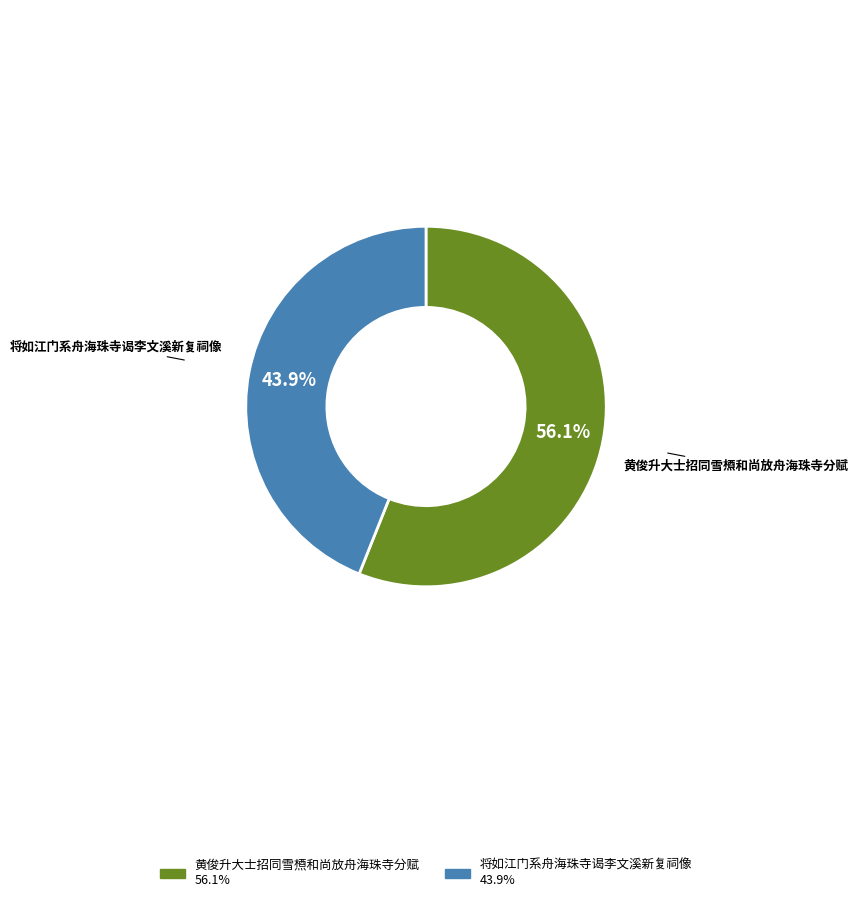

True or false: 黄俊升大士招同雪槱和尚放舟海珠寺分赋 accounts for 56% of the total.

True